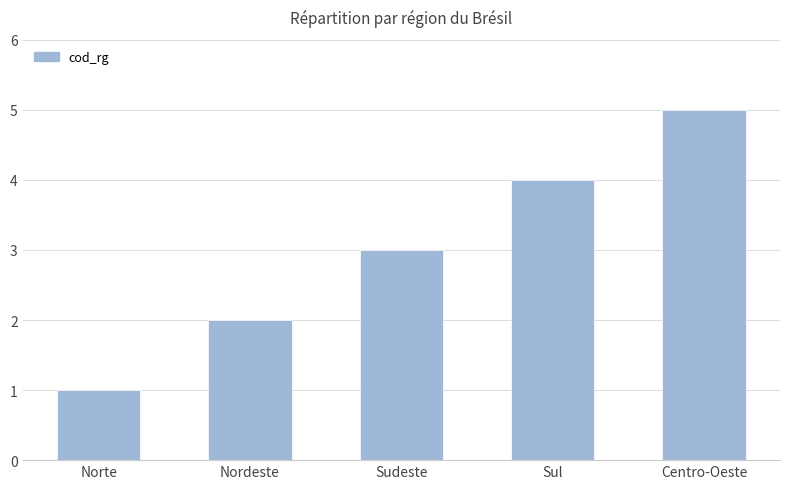

True or false: the data shows 1 at Sudeste.

False